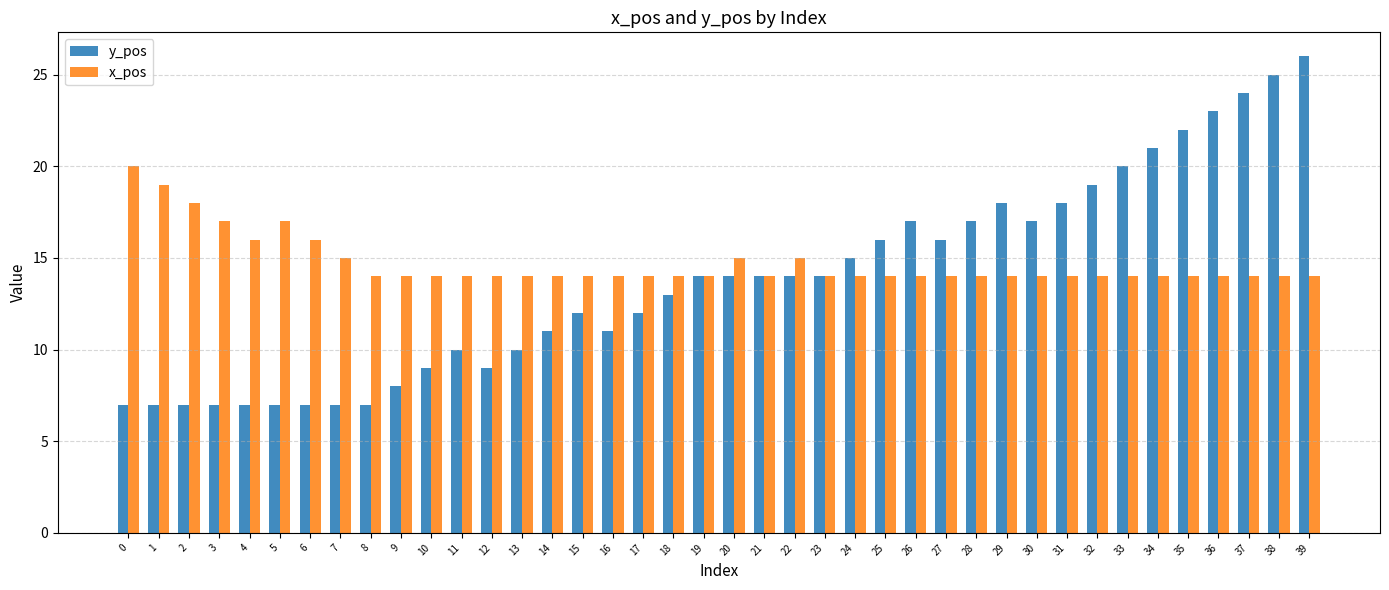

What is the lowest value of the x_pos series?

14